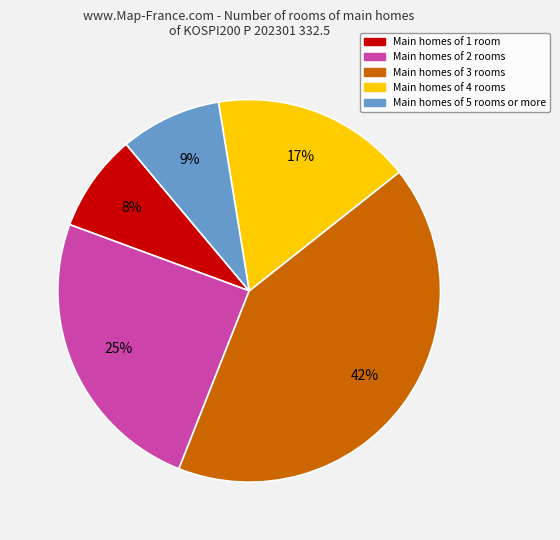

Does any single category account for the majority?

No